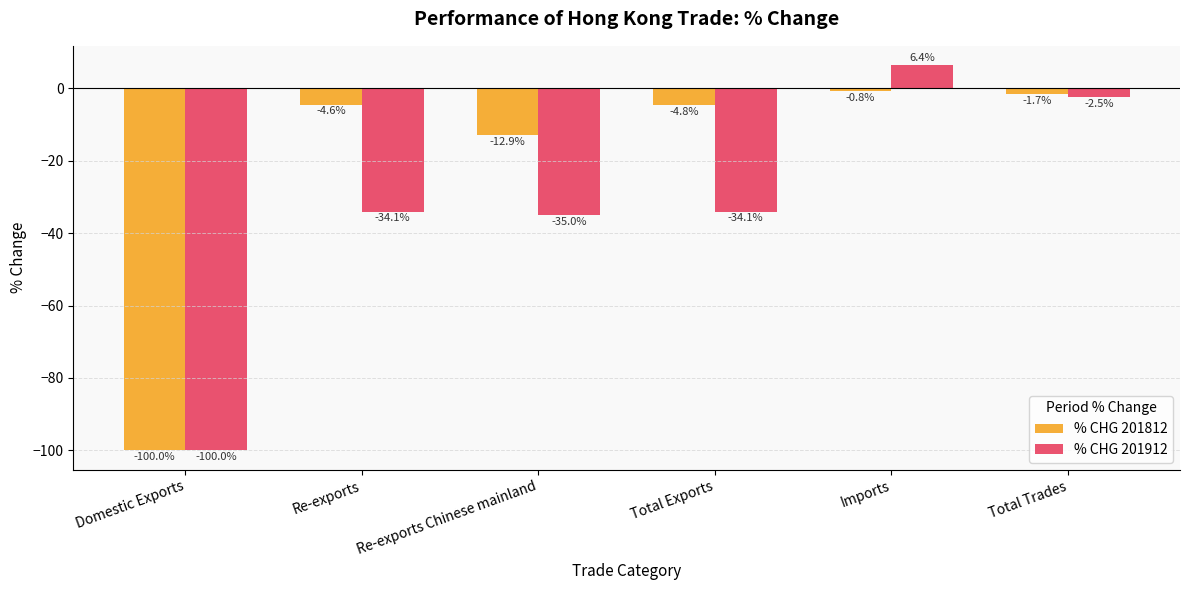

Reading left to right, what are all the values shown in this chart?

% CHG 201812: Domestic Exports=-100.0	Re-exports=-4.6	Re-exports Chinese mainland=-12.9	Total Exports=-4.8	Imports=-0.8	Total Trades=-1.7
% CHG 201912: Domestic Exports=-100.0	Re-exports=-34.1	Re-exports Chinese mainland=-35.0	Total Exports=-34.1	Imports=6.4	Total Trades=-2.5